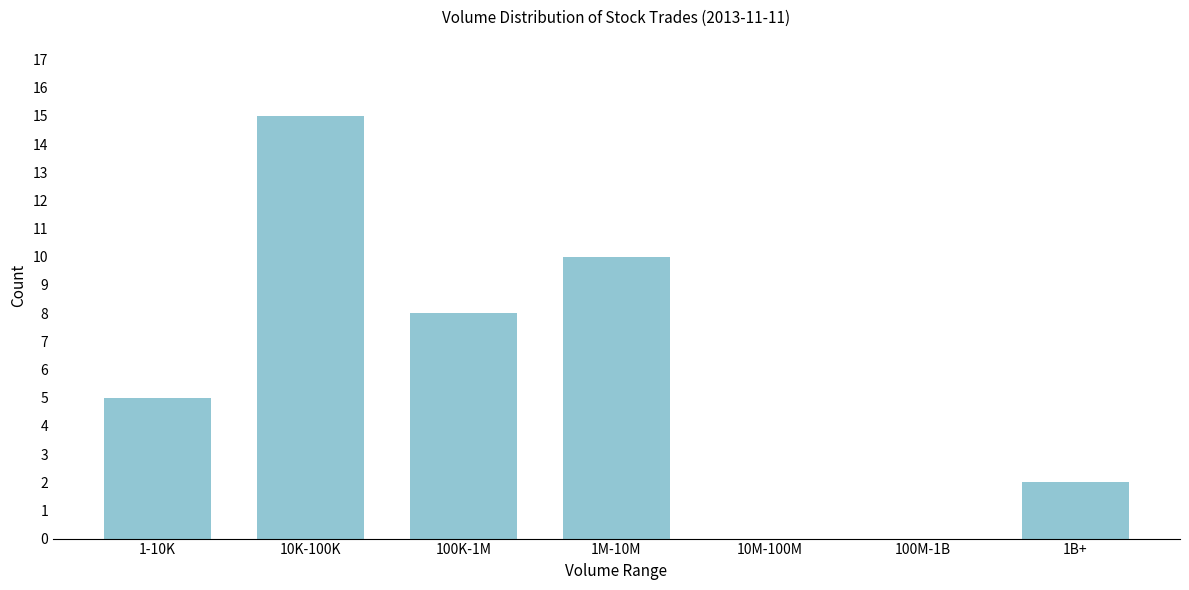

Reading left to right, list all the values displayed in this chart.

1-10K=5	10K-100K=15	100K-1M=8	1M-10M=10	10M-100M=0	100M-1B=0	1B+=2